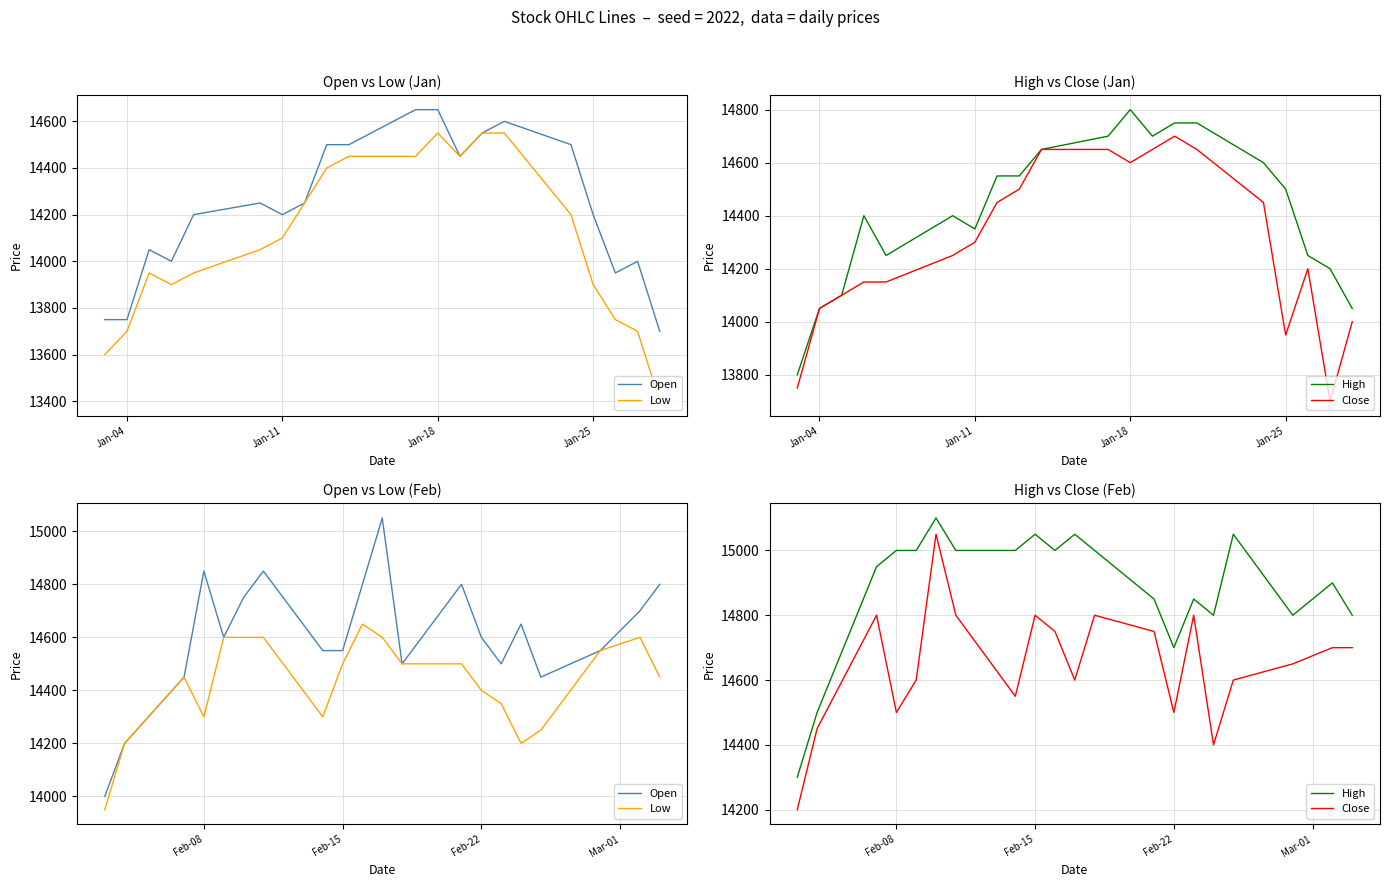

List the series in order of their peak value, highest first.

High, Open, Close, Low